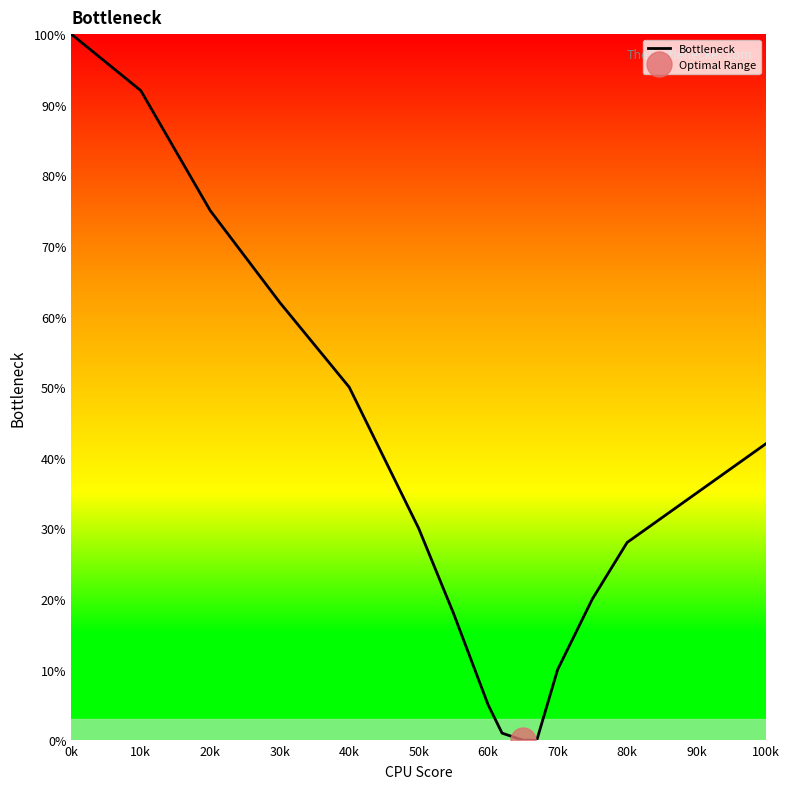

What is the approximate value at 20k?

75